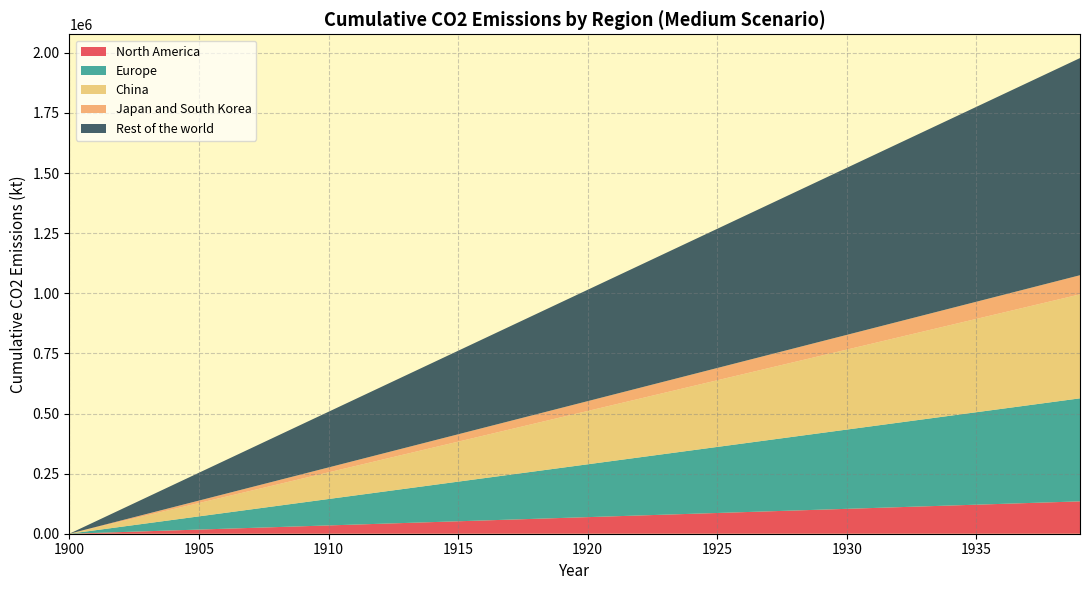

What is the highest value of the North America series?

134578.9